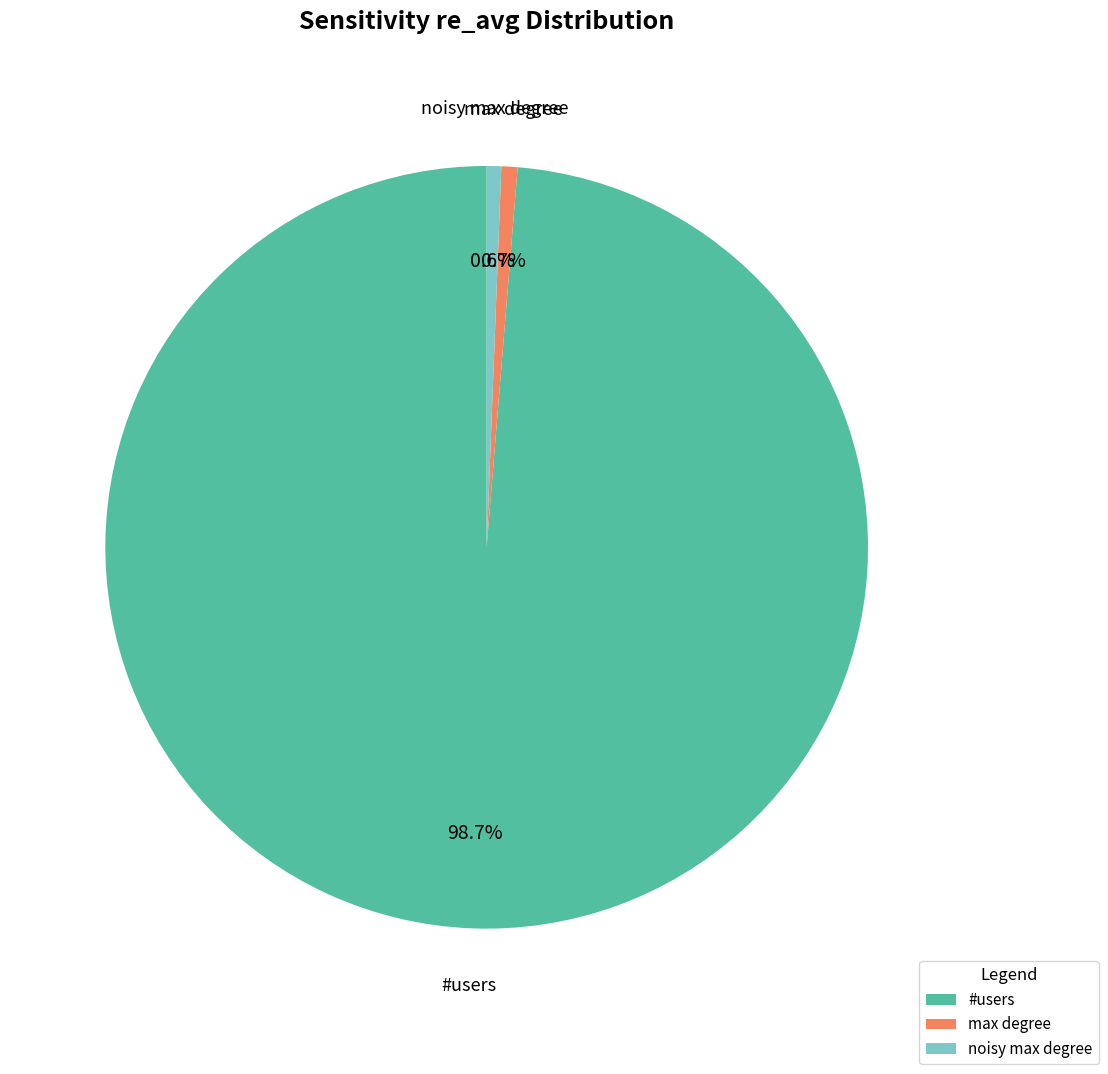

Which category accounts for the majority?

#users